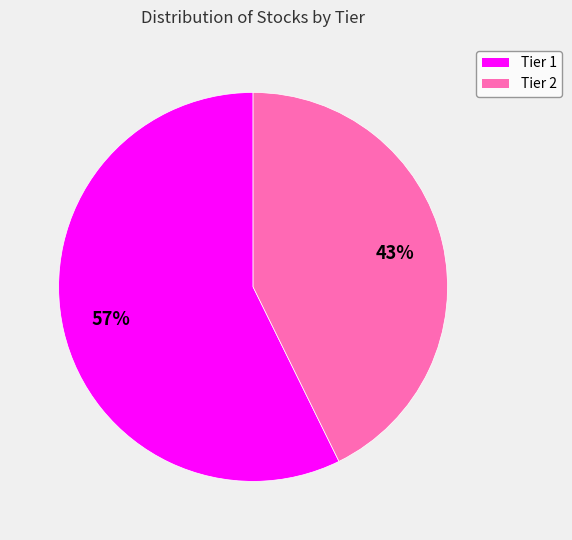

The Tier 2 slice represents 58% of the pie. True or false?

False